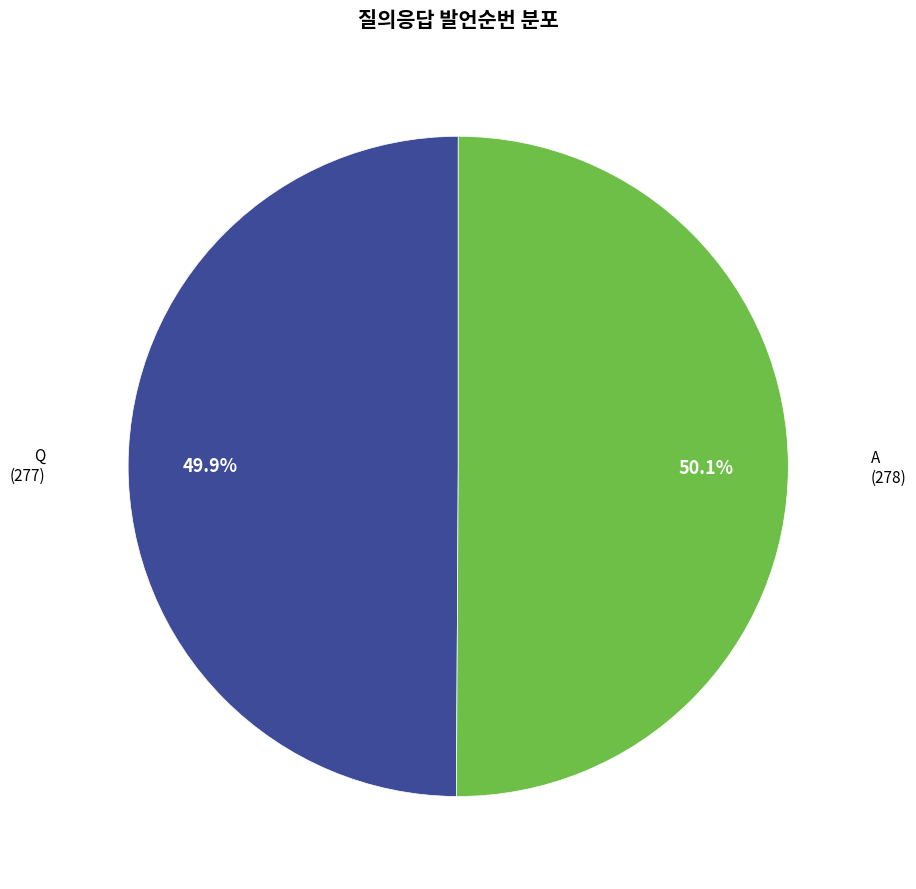

True or false: Q accounts for 44% of the total.

False